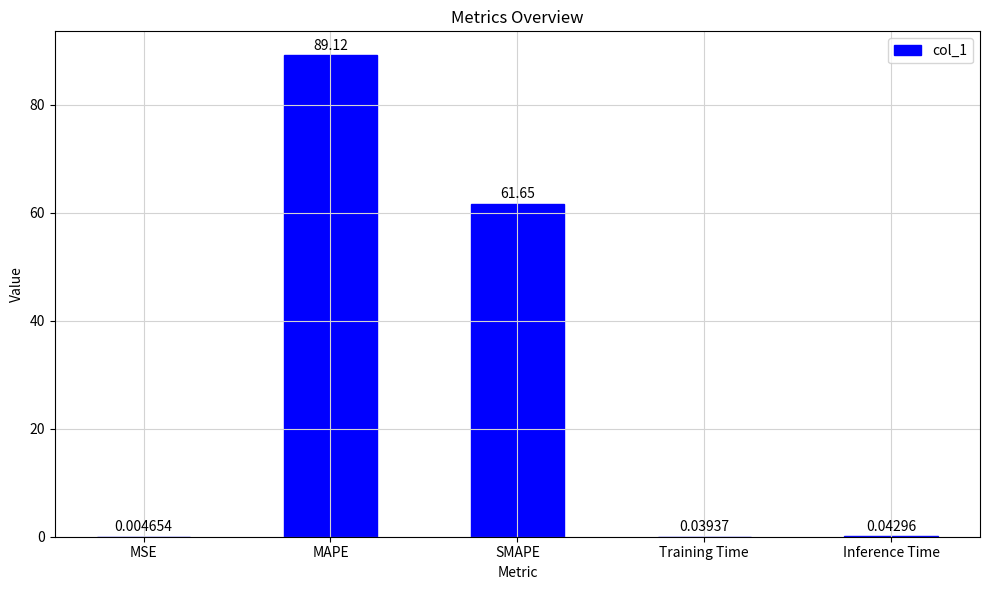

Which label corresponds to the largest value in the chart?

MAPE